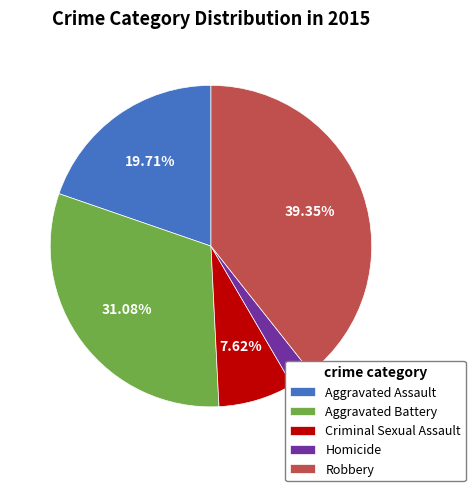

What portion of the pie excludes Aggravated Battery?

68.9%